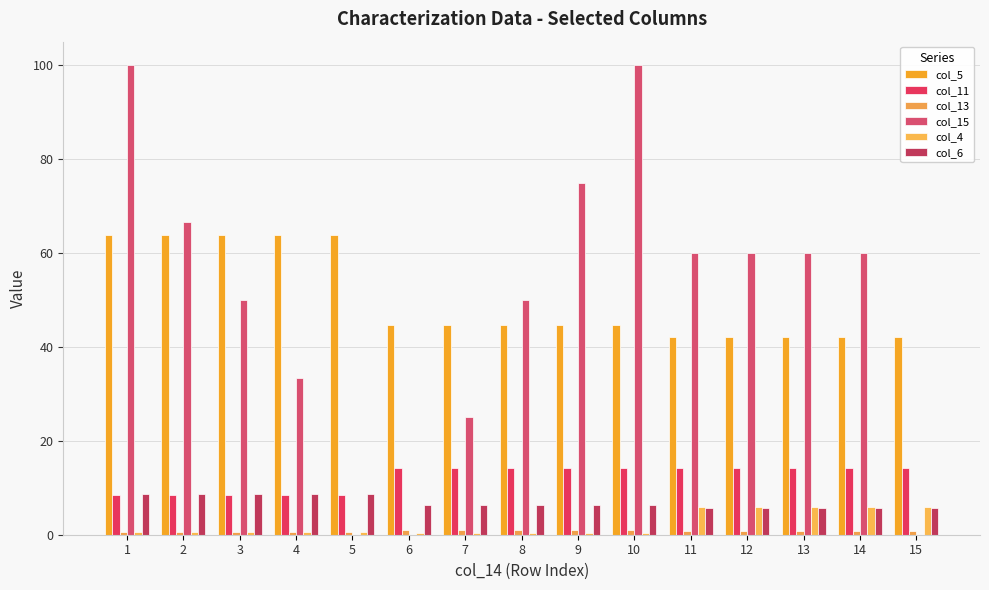

Are the bars horizontal?

No